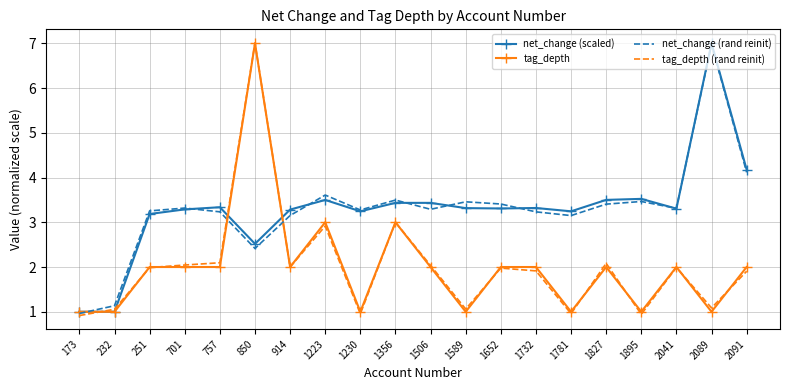

At which category is the sum across all series the highest?

850